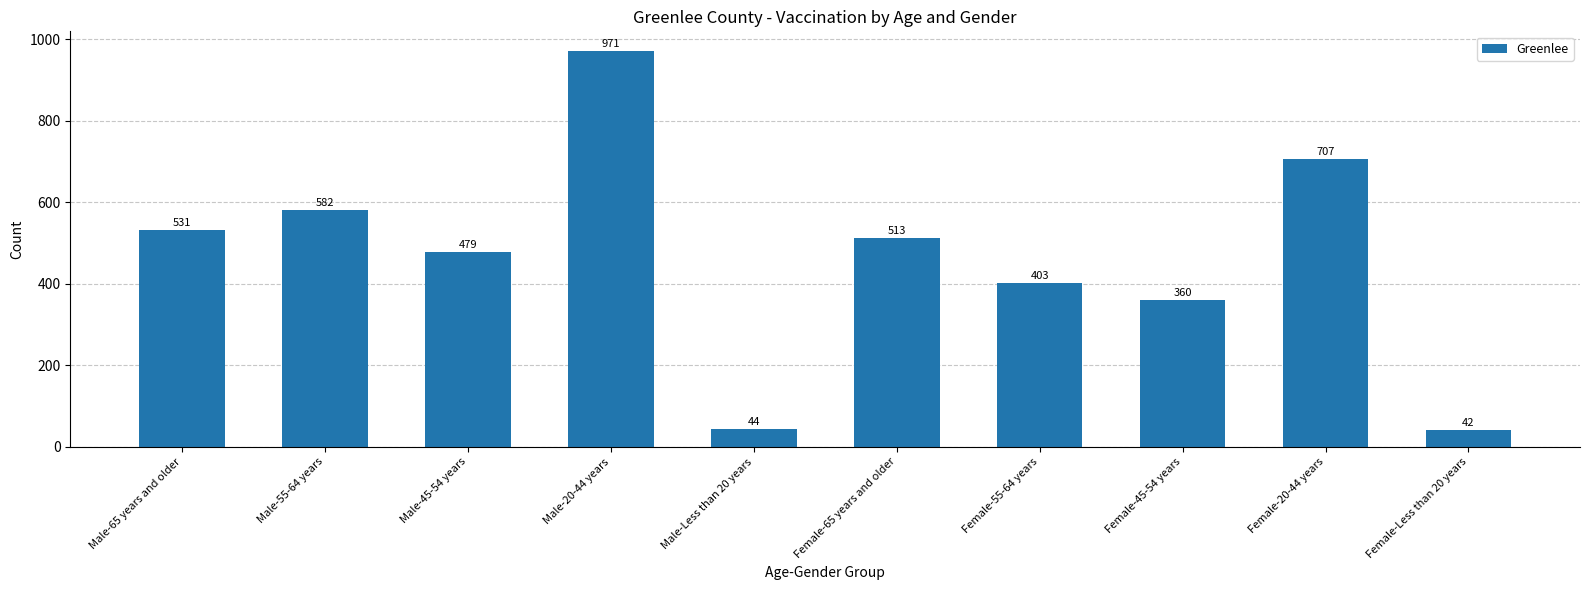

Which has a higher value, Female-55-64 years or Female-20-44 years?

Female-20-44 years